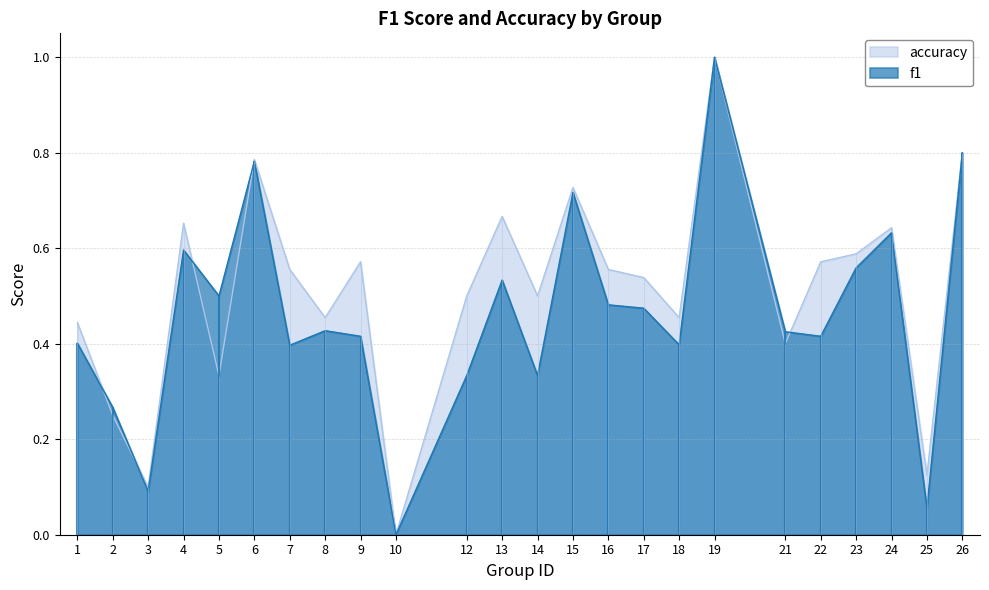

Which label corresponds to the largest value in the chart?

19